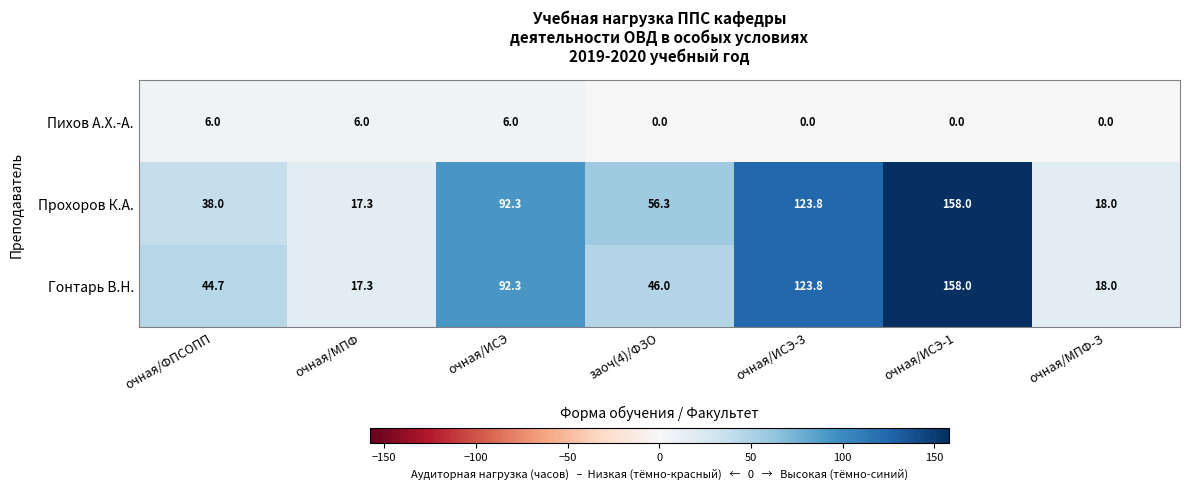

What is the lowest value of the Прохоров К.А. series?

17.3